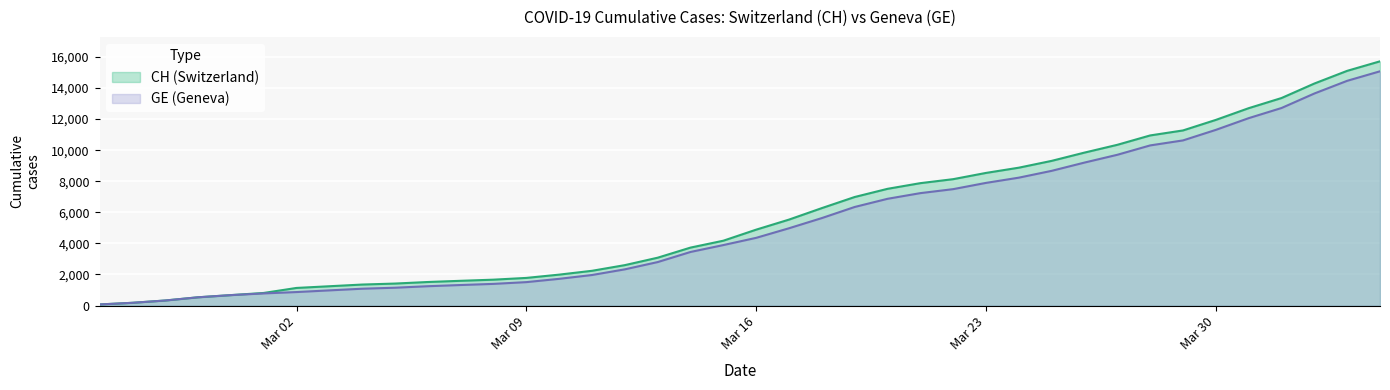

At 2020-04-01, list the series in order from largest to smallest.

CH, GE